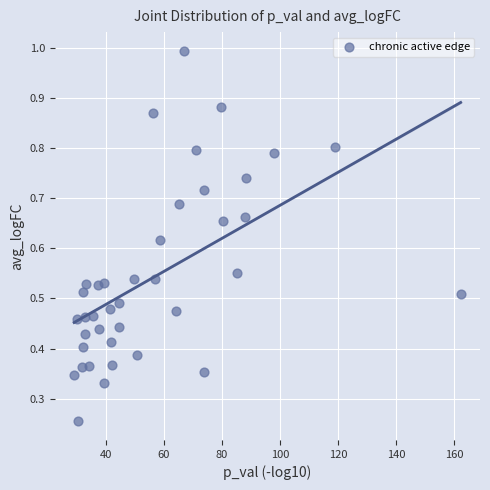

What is the range of X values (max minus min)?

133.2